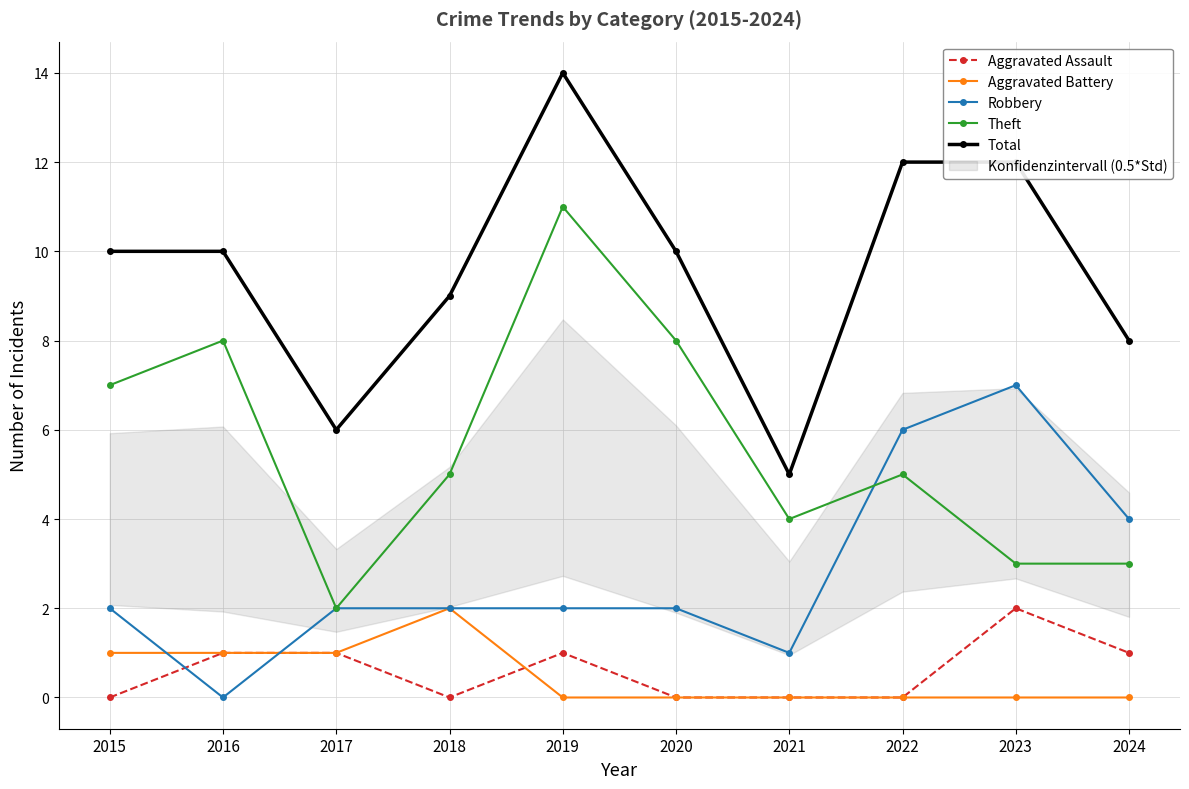

Which series has the largest range (max minus min)?

Theft